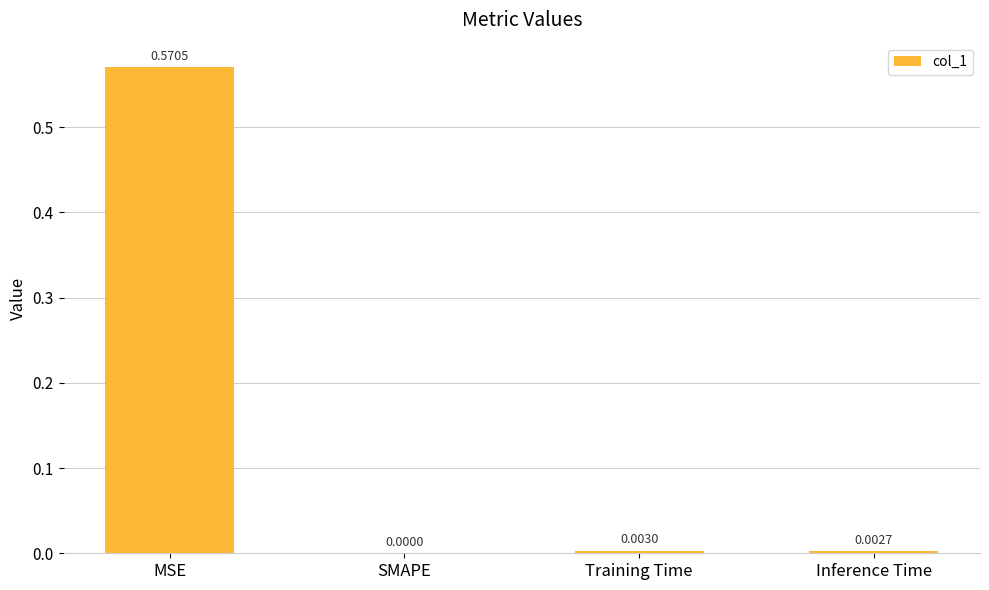

What is the average value?

0.1